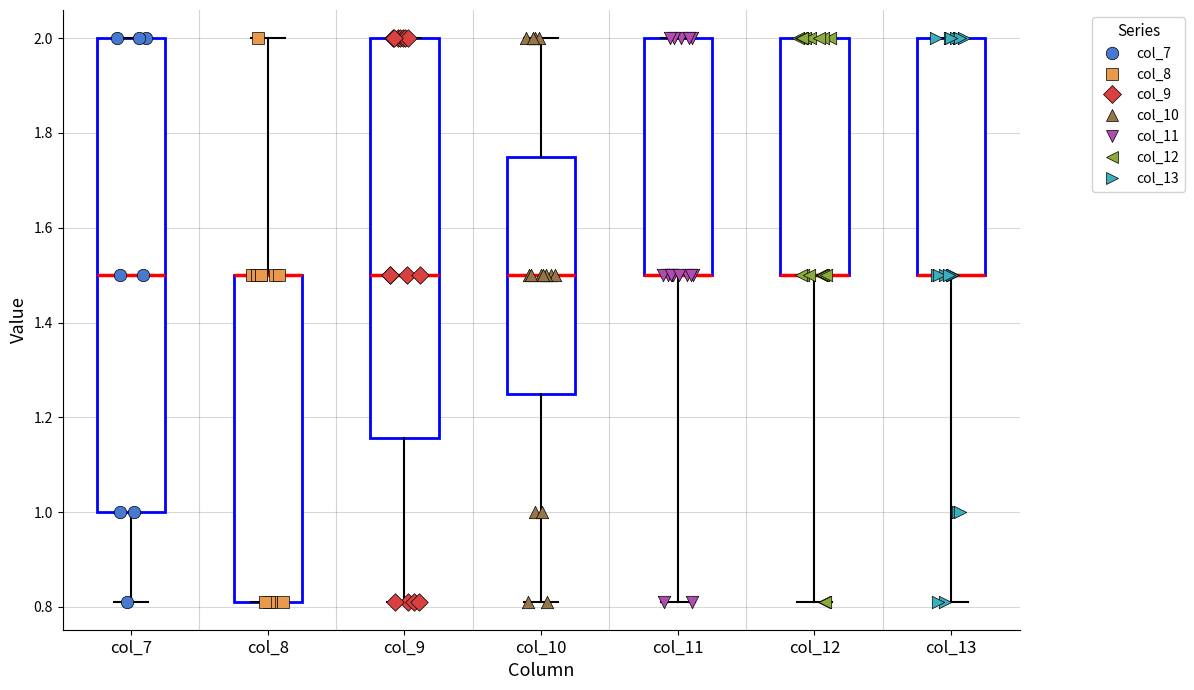

Reading left to right, read every box against the y-axis: the position of its median line, the range the box covers, and the ends of its whiskers. The values are not printed on the chart, so give them approximately, as read against the axis.

col_7: median 1.50, box 1.00 to 2.00, whiskers 0.82 to 2.00
col_8: median 1.50 (drawn on the box's upper edge), box 0.82 to 1.50, whiskers 0.82 to 2.00
col_9: median 1.50, box 1.16 to 2.00, whiskers 0.82 to 2.00
col_10: median 1.50, box 1.26 to 1.76, whiskers 0.82 to 2.00
col_11: median 1.50 (drawn on the box's lower edge), box 1.50 to 2.00, whiskers 0.82 to 2.00
col_12: median 1.50 (drawn on the box's lower edge), box 1.50 to 2.00, whiskers 0.82 to 2.00
col_13: median 1.50 (drawn on the box's lower edge), box 1.50 to 2.00, whiskers 0.82 to 2.00